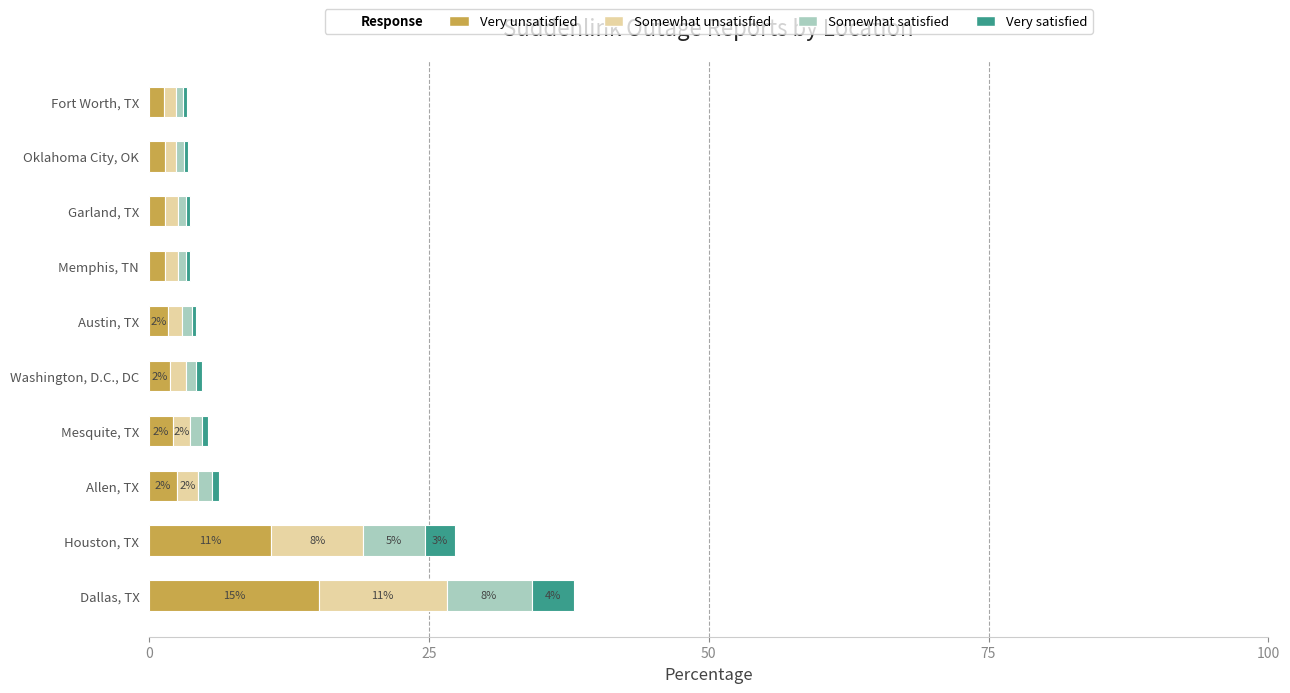

What is the maximum value for Very unsatisfied?

15.2